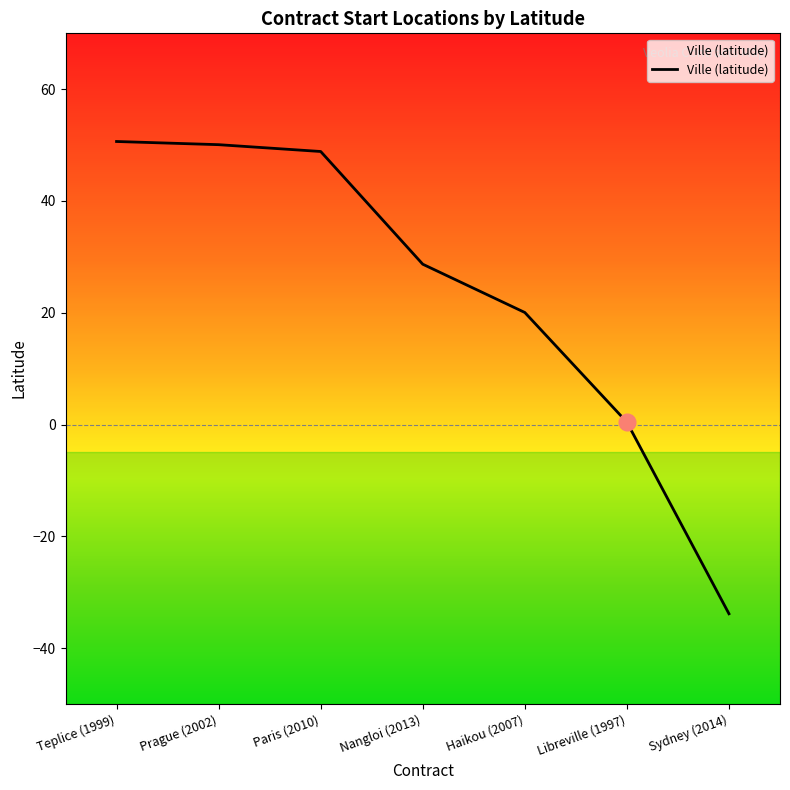

Reading right to left, transcribe all the data shown in this chart.

-33.9	0.4	20.0	28.7	48.9	50.1	50.6